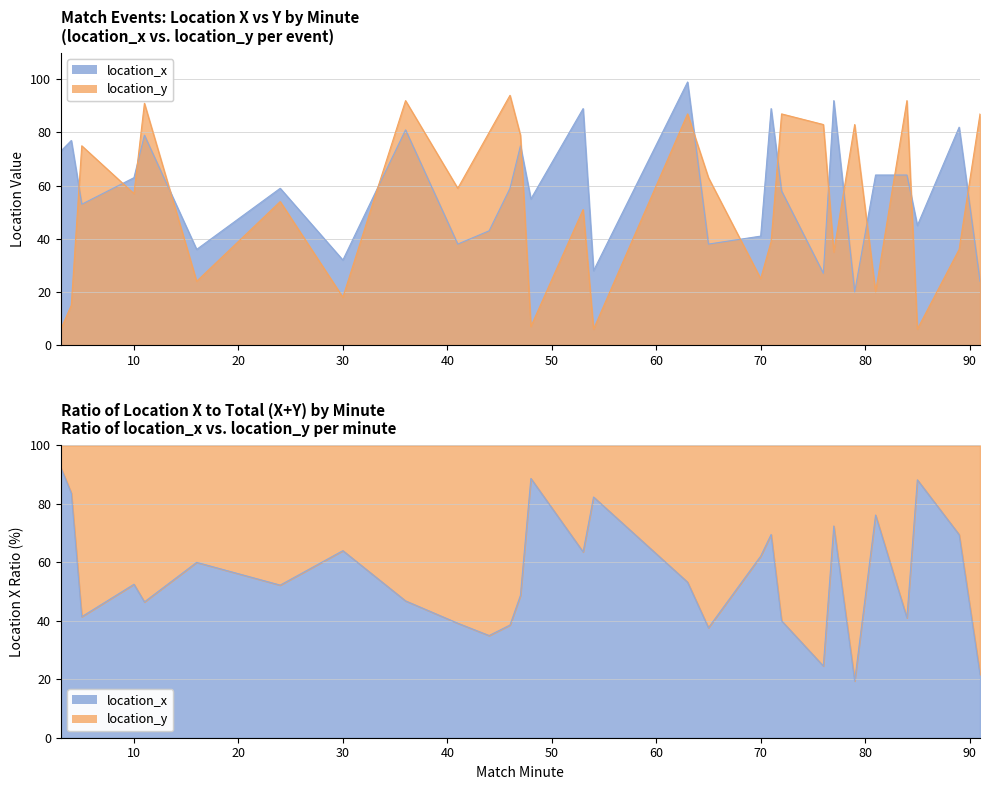

What is the lowest value of the location_y series?

6